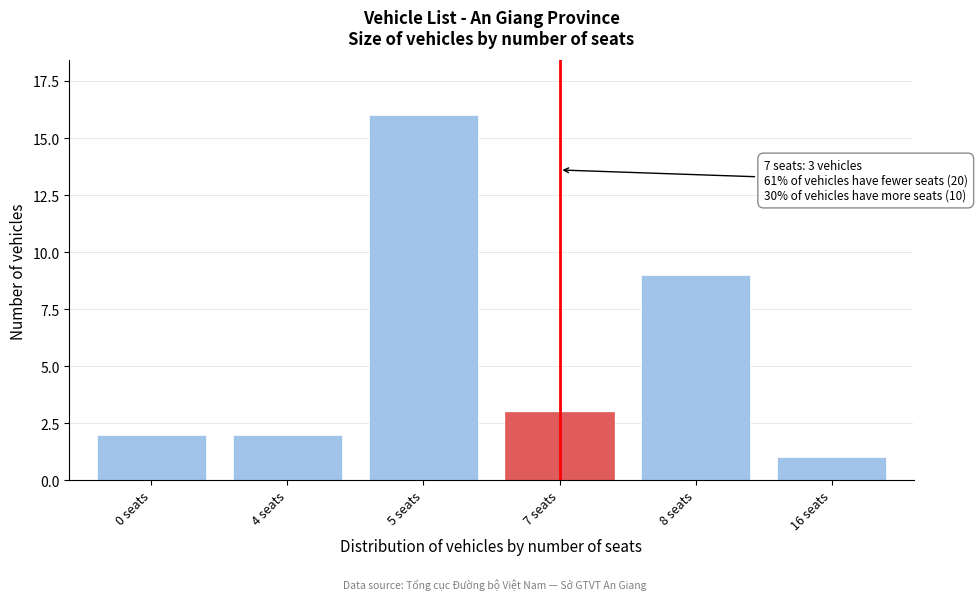

Reading left to right, extract all data points from this chart.

0 seats=2	4 seats=2	5 seats=16	7 seats=3	8 seats=9	16 seats=1